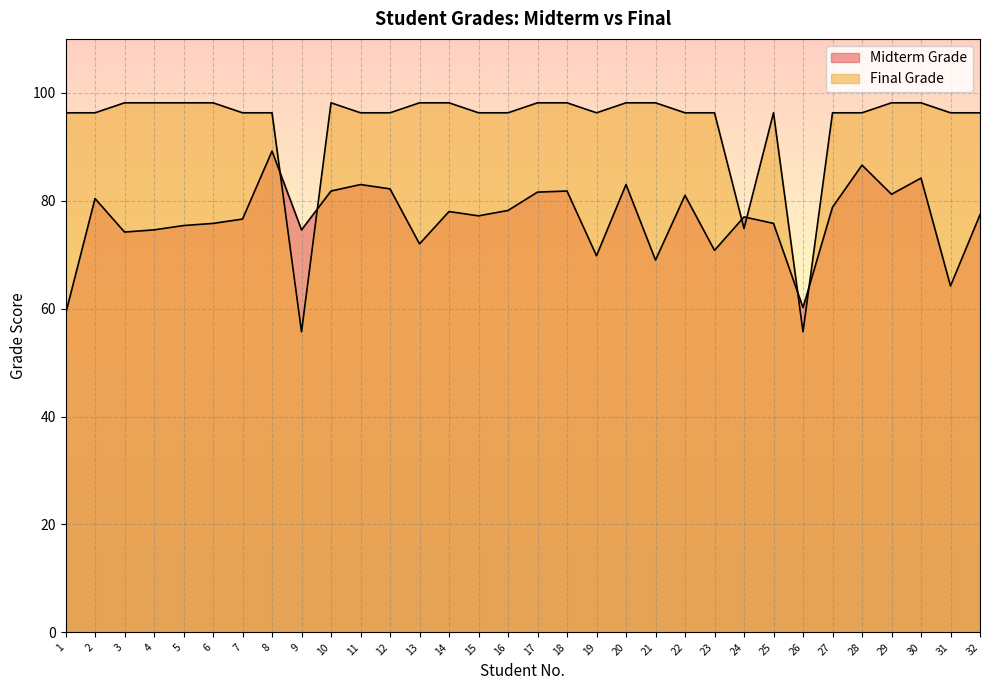

Between 30 and 27, which is larger?

30